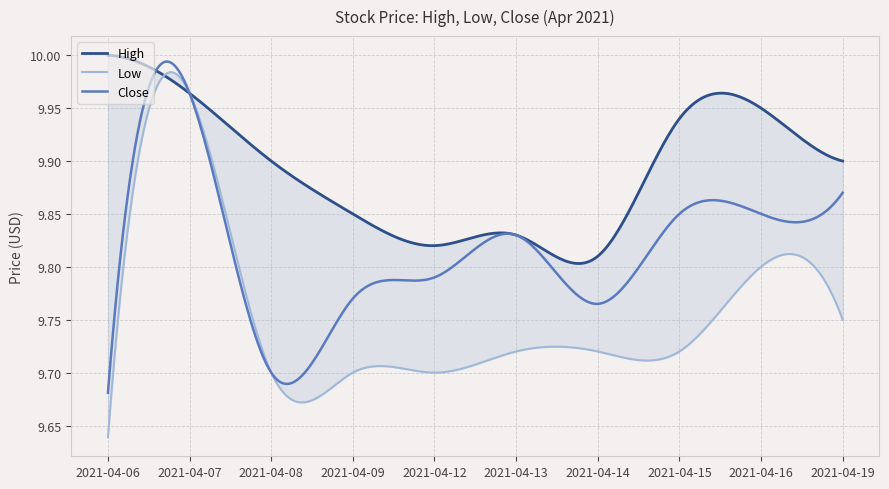

What is the sum of the Close values at 2021-04-13 and 2021-04-06?

19.5